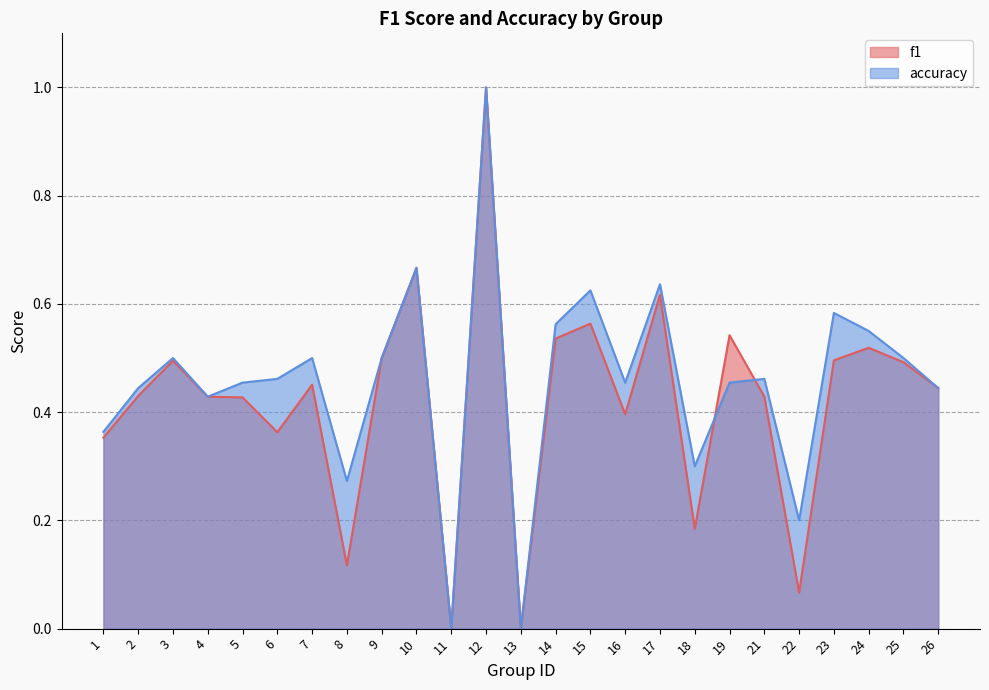

How many lines are shown in the chart?

2